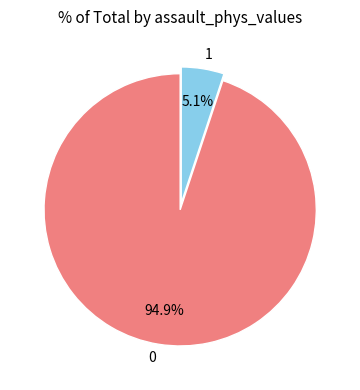

True or false: 1 accounts for 12% of the total.

False